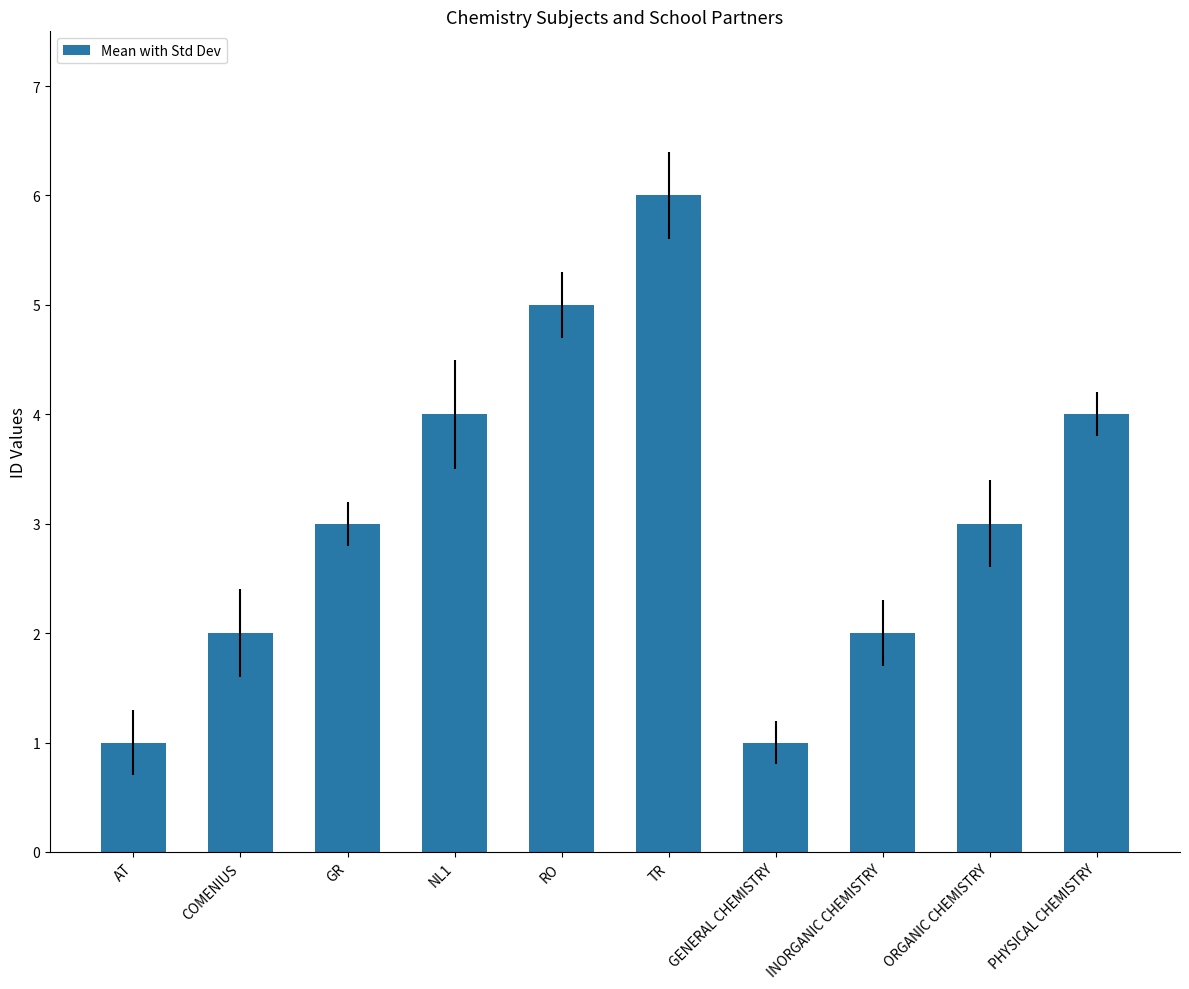

What is the maximum value shown in the chart?

6